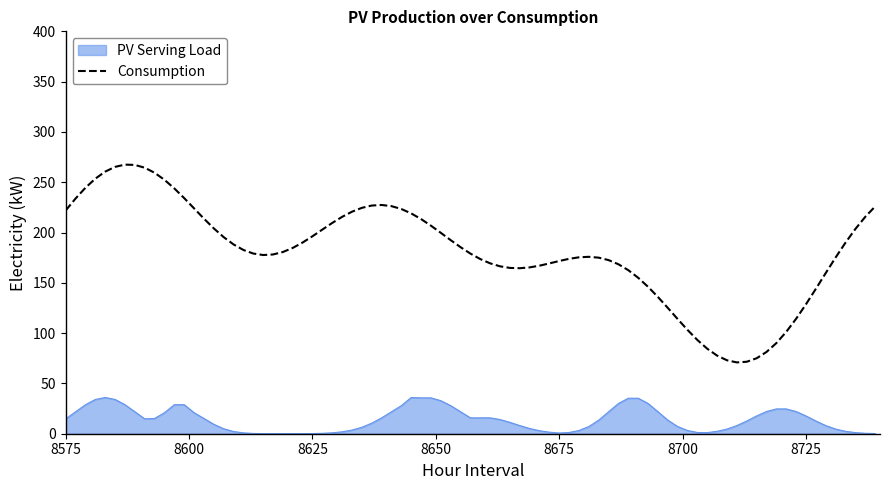

Which series has the largest range (max minus min)?

Consumption